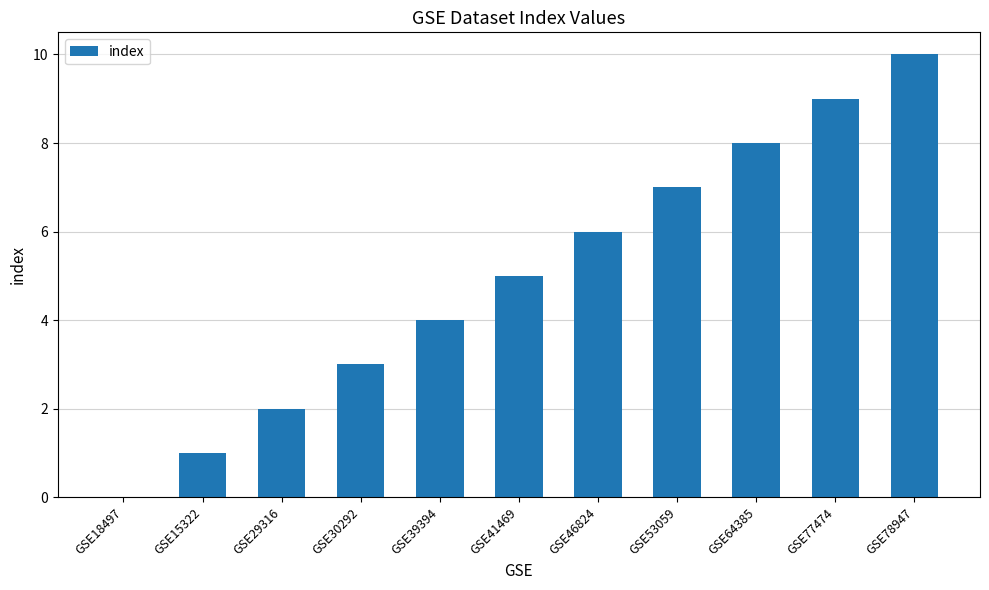

What is the ratio of the value at GSE78947 to the value at GSE39394?

2.5